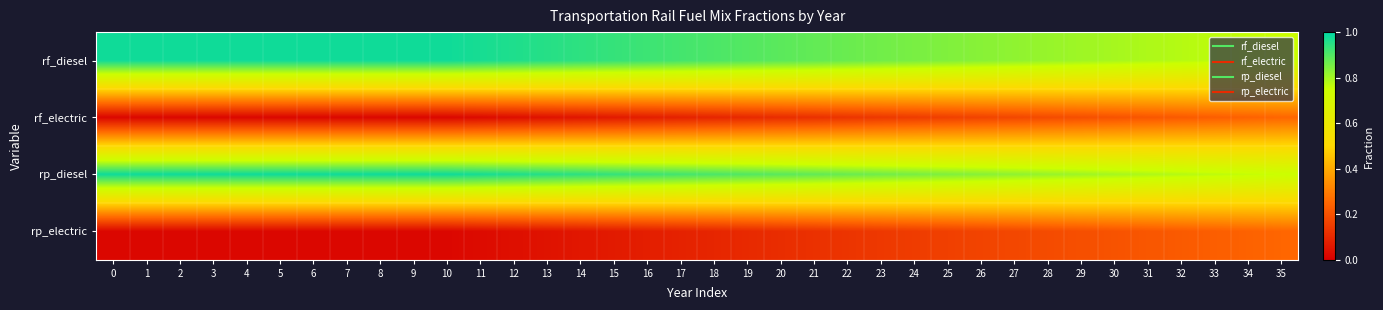

At how many categories does at least one series exceed 0?

36